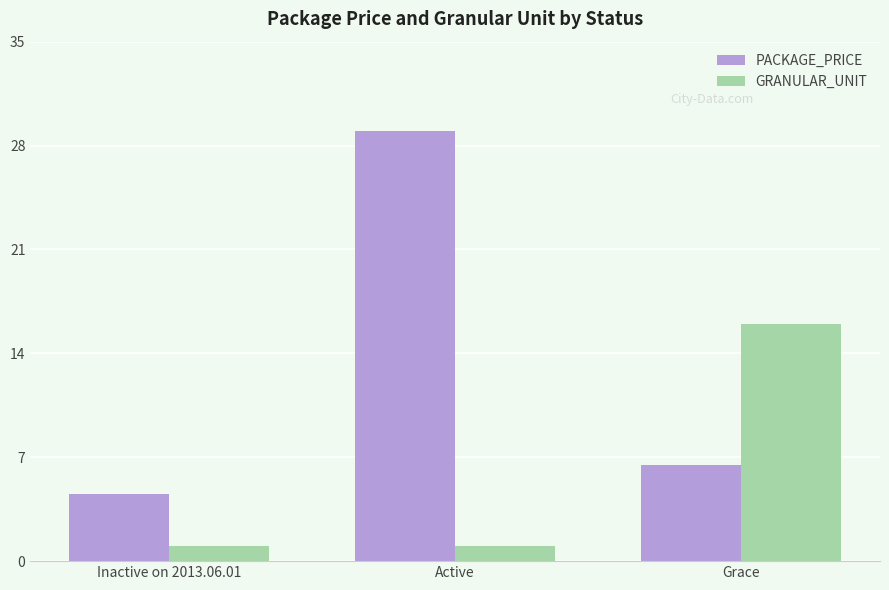

What value does the GRANULAR_UNIT series have at Inactive on 2013.06.01?

1.0